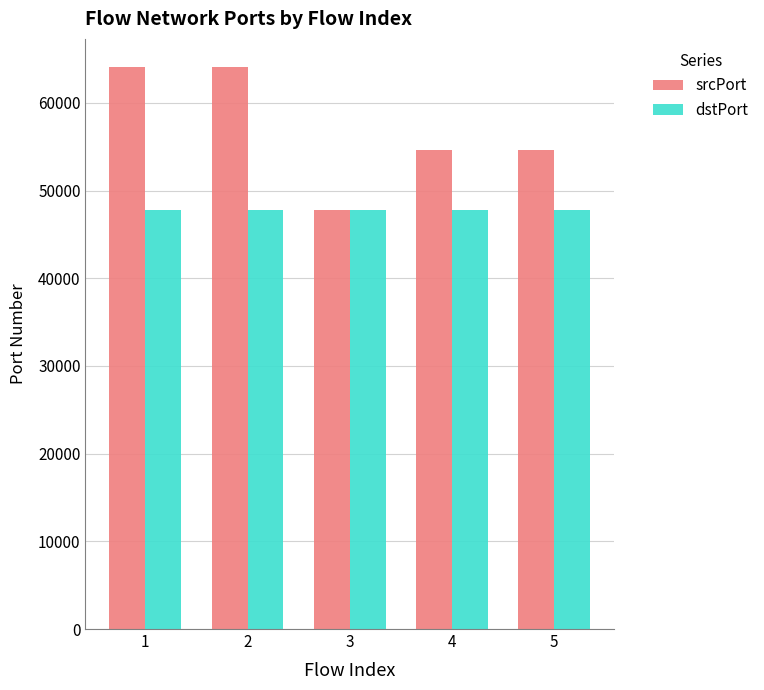

List the series in order of their overall mean, lowest first.

dstPort, srcPort